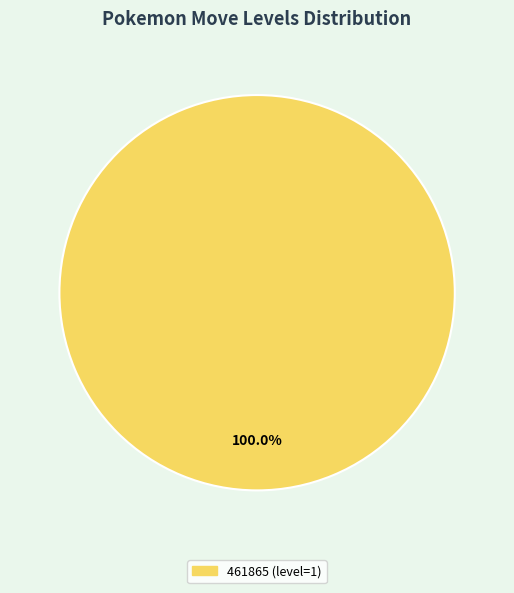

How many segments does this pie chart have?

1